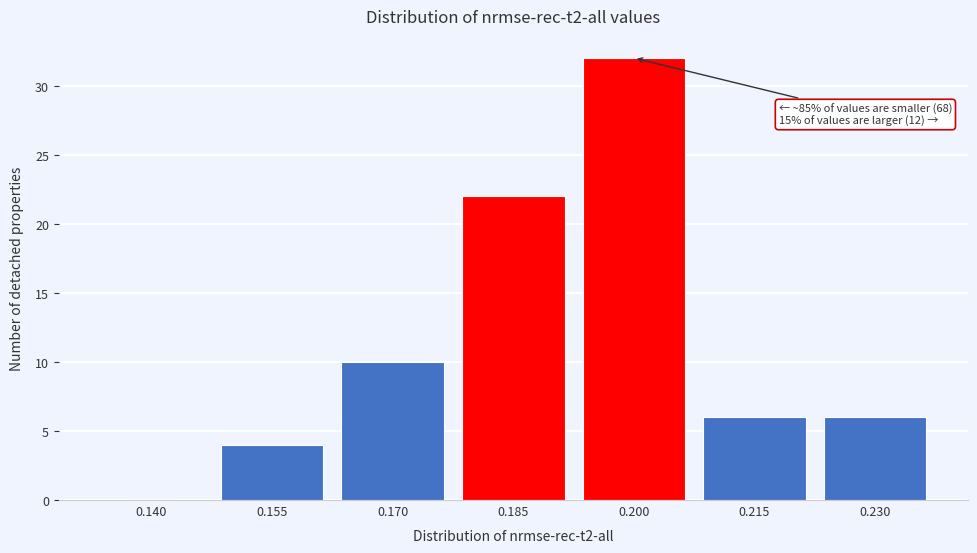

Reading right to left, extract all data points from this chart.

0.230=6	0.215=6	0.200=32	0.185=22	0.170=10	0.155=4	0.140=0